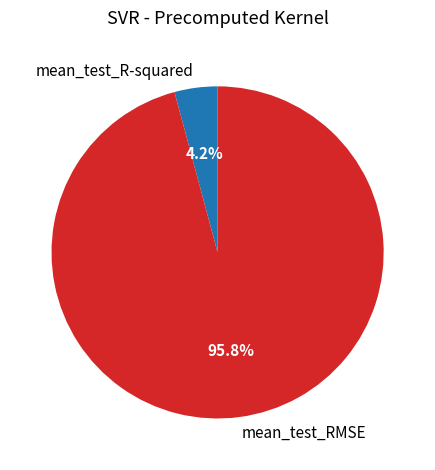

Which slice is the largest?

mean_test_RMSE